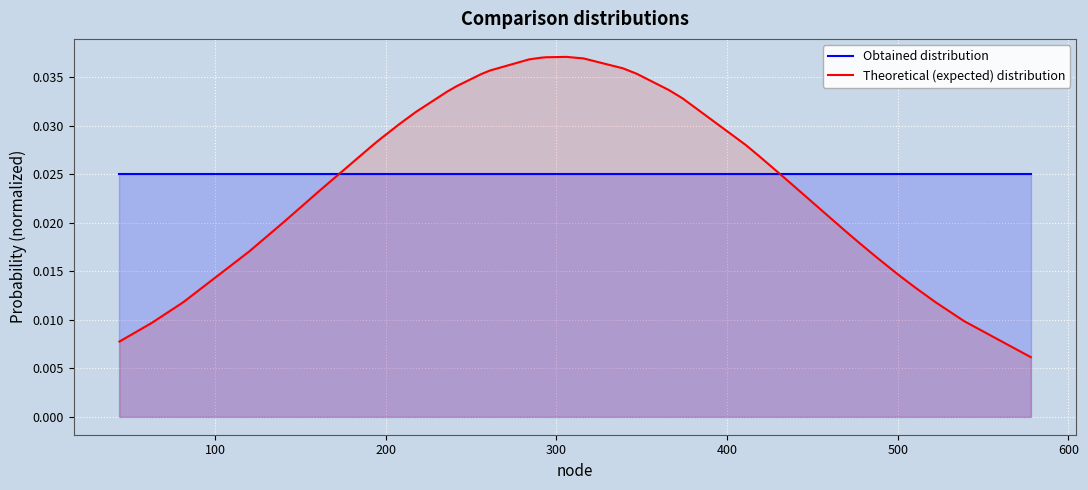

Which series has the widest spread of values?

Theoretical (expected) distribution